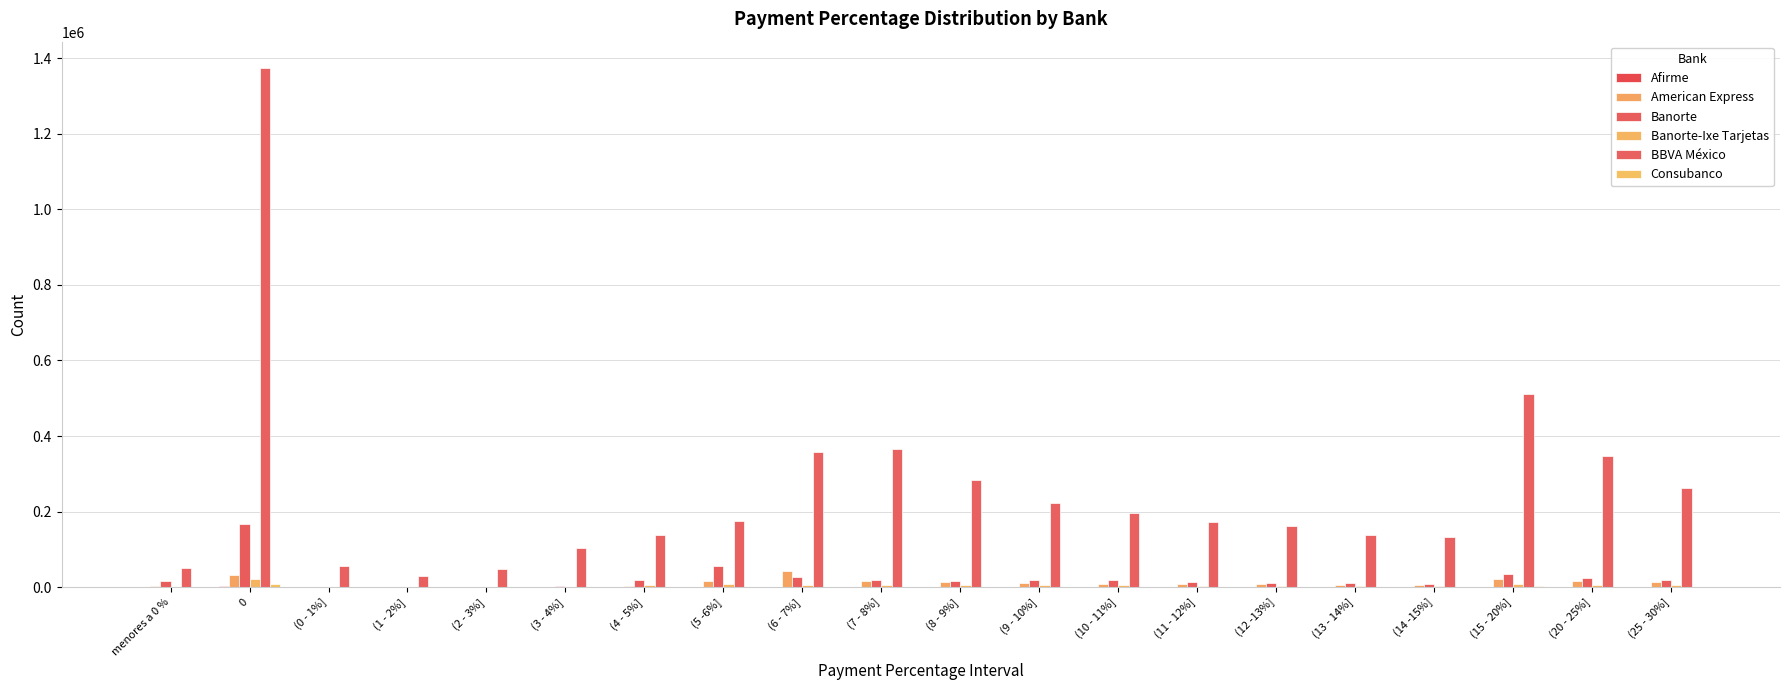

How many series are shown in this chart?

6